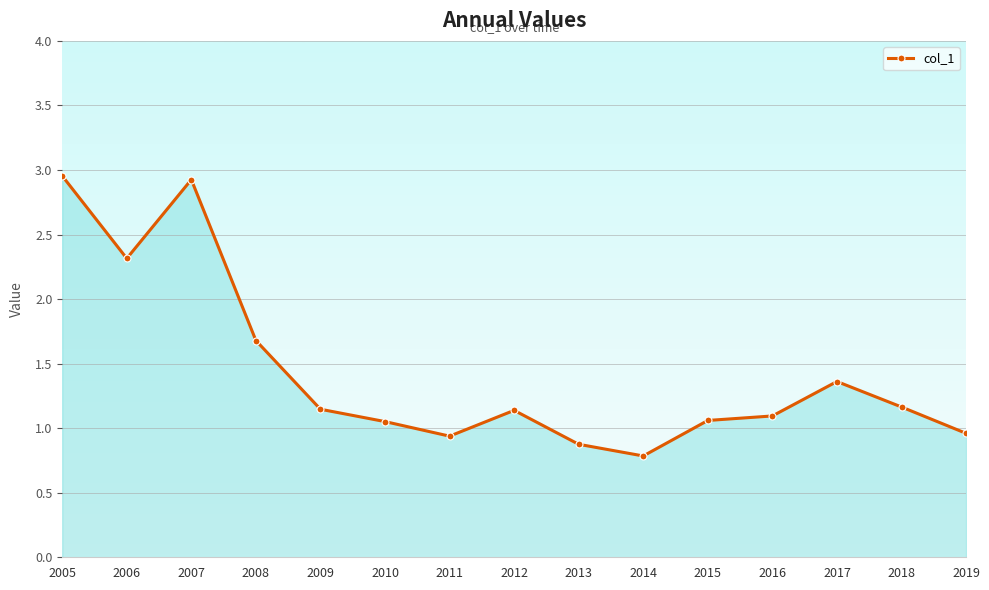

True or false: there are more than 0 points higher than both neighbors.

True